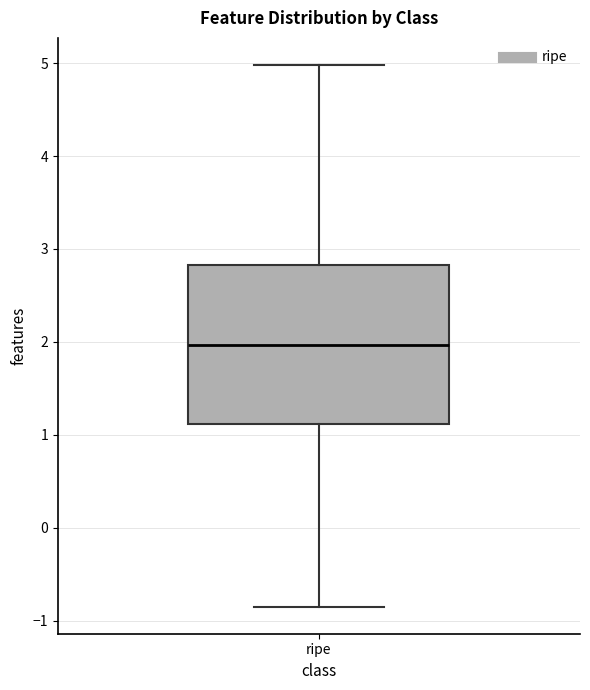

Read this box plot against the y-axis: the position of the median line, the range covered by the box, and the ends of both whiskers. The values are not printed on the chart, so give them approximately, as read against the axis.

median 2.0, box 1.1 to 2.8, whiskers -0.8 to 5.0